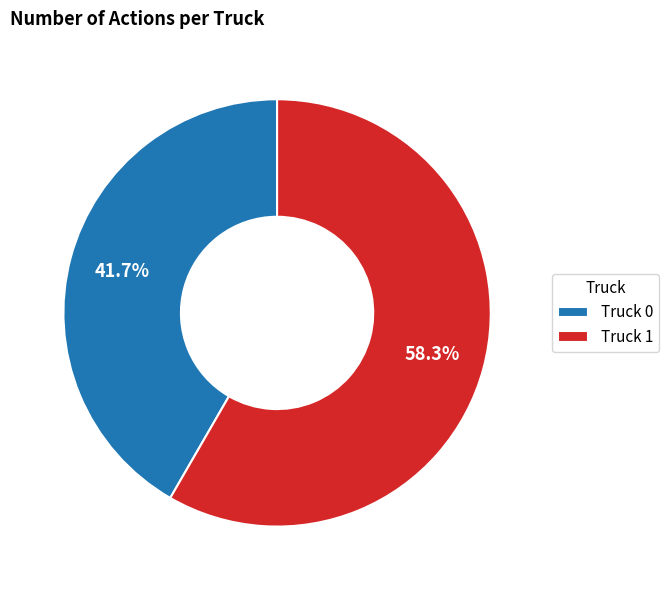

The Truck 0 slice represents 49% of the pie. True or false?

False